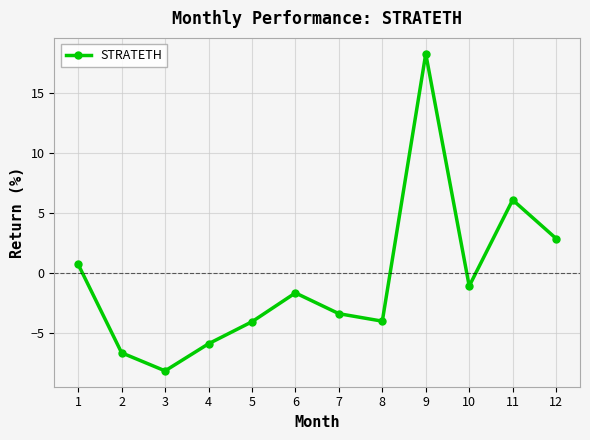

What value does the data have at 5?

-4.1